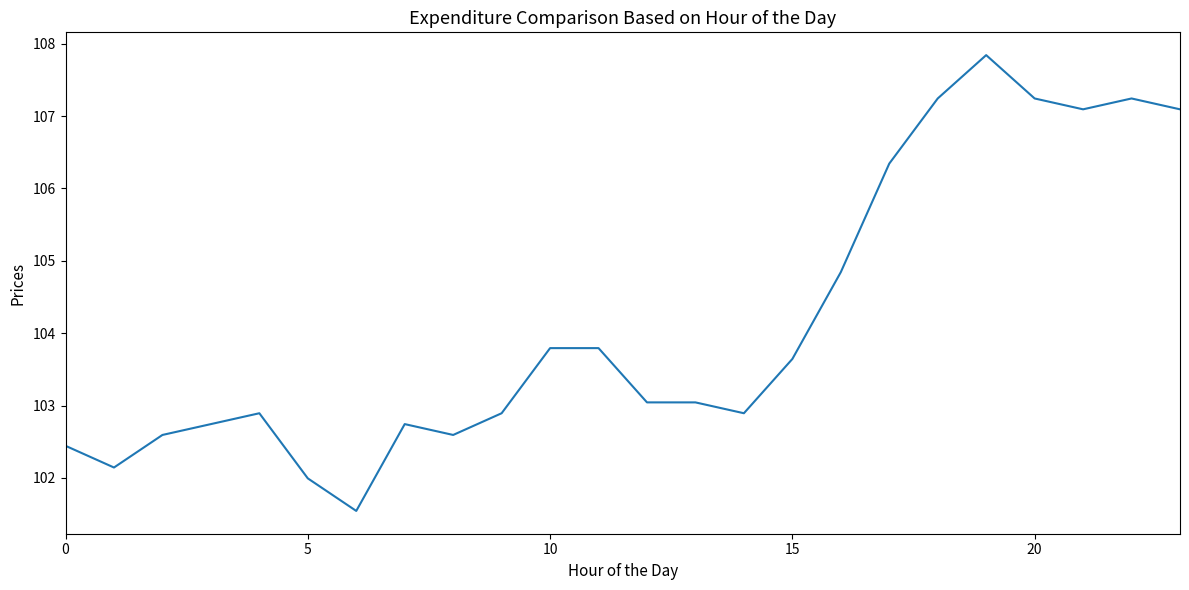

Reading right to left, extract all data points from this chart.

107.1	107.2	107.1	107.2	107.8	107.2	106.3	104.8	103.6	102.9	103.0	103.0	103.8	103.8	102.9	102.6	102.7	101.5	102.0	102.9	102.7	102.6	102.1	102.4